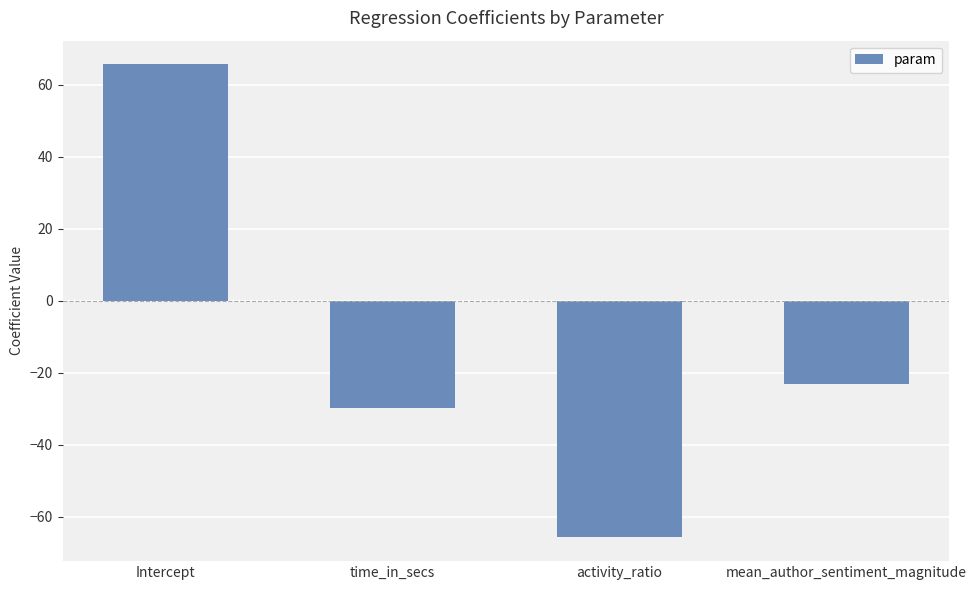

How many values exceed -23?

1